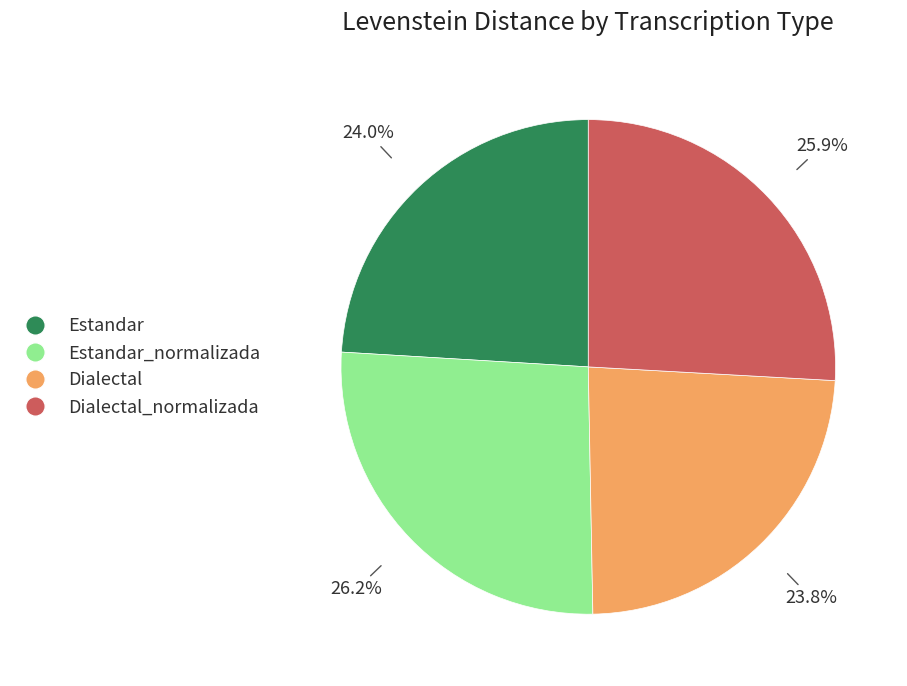

Is there a majority slice in this chart?

No